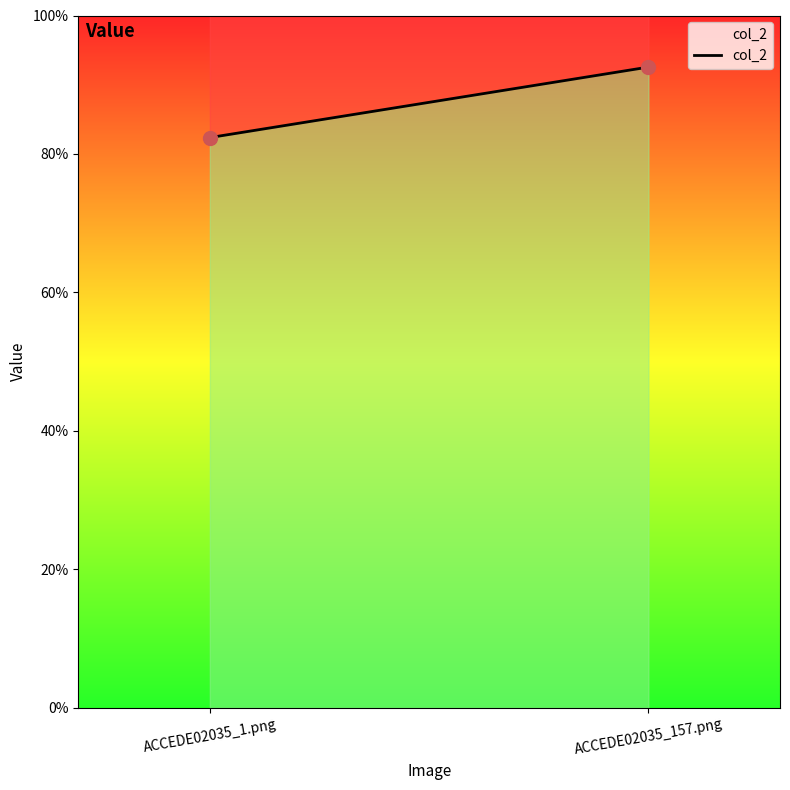

Reading left to right, what are all the values shown in this chart?

0.8	0.9